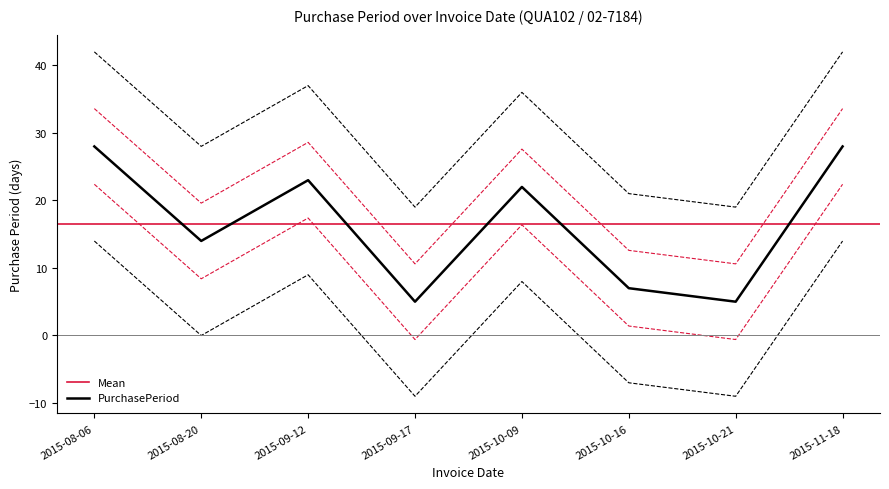

How many points are lower than both their immediate neighbors (excluding endpoints)?

3